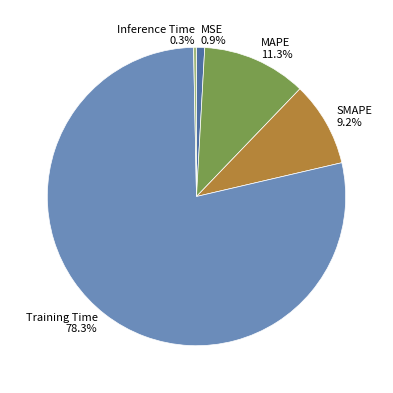

What is the majority slice?

Training Time